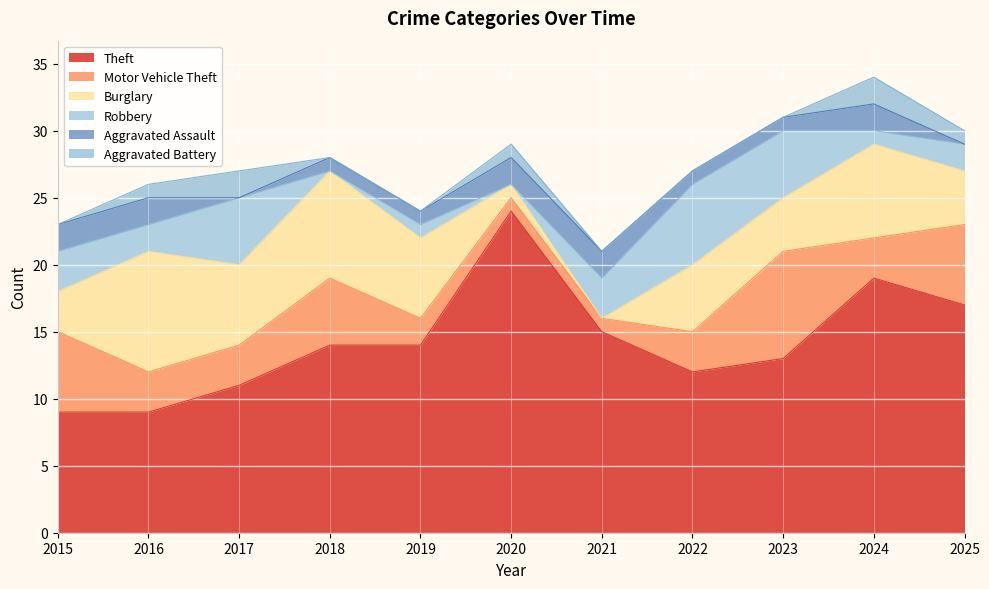

List the labels in order of Robbery value, smallest first.

2018, 2020, 2019, 2024, 2016, 2025, 2015, 2021, 2017, 2023, 2022